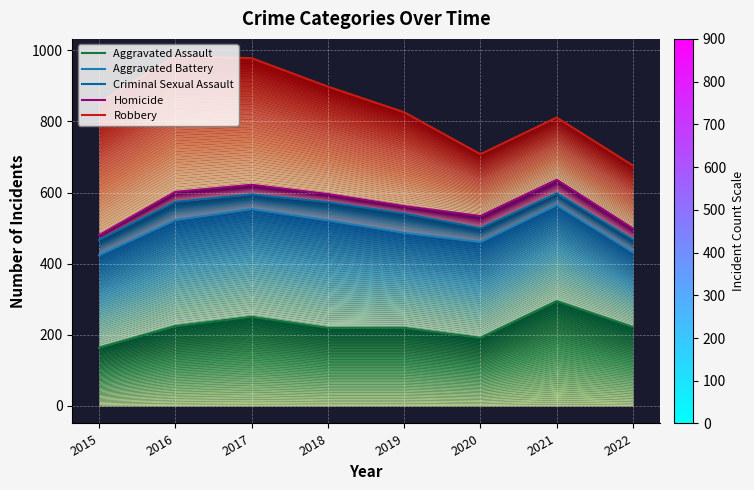

True or false: Criminal Sexual Assault and Homicide cross at least once.

False